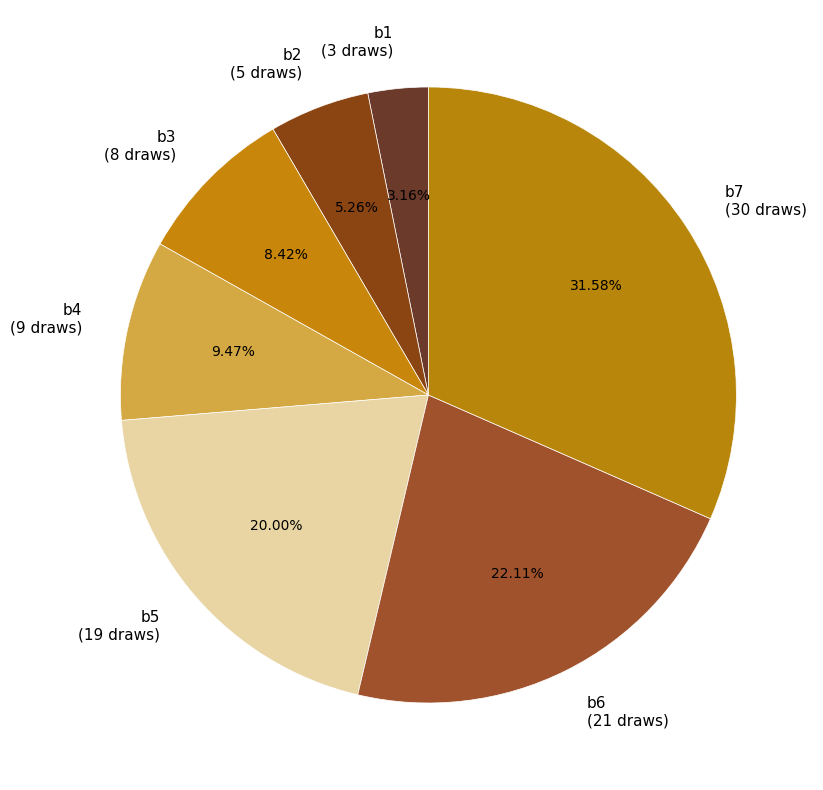

Which slice is the smallest?

b1